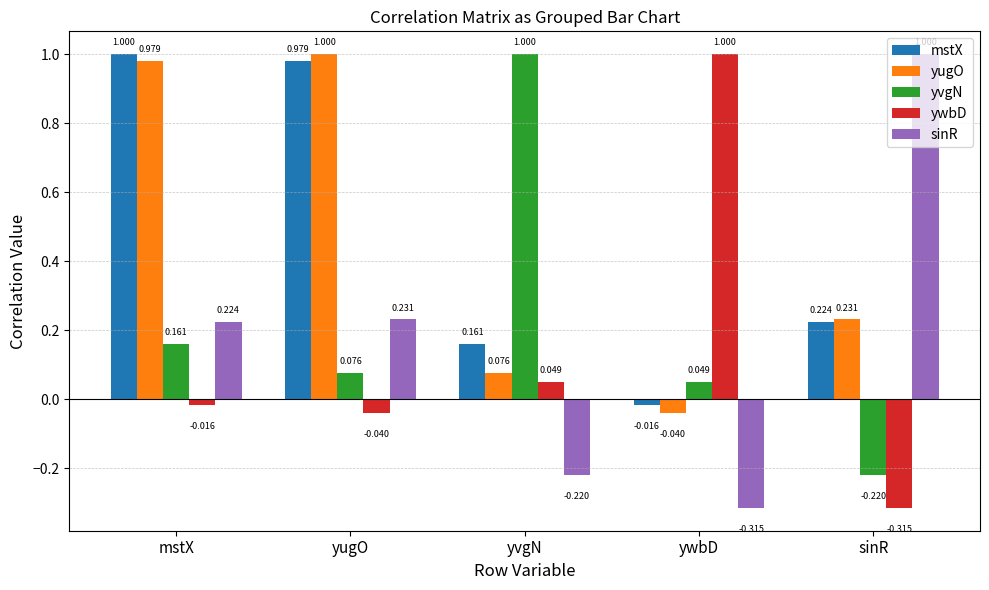

Is the value of yvgN at yvgN greater than the value of sinR at yvgN?

Yes